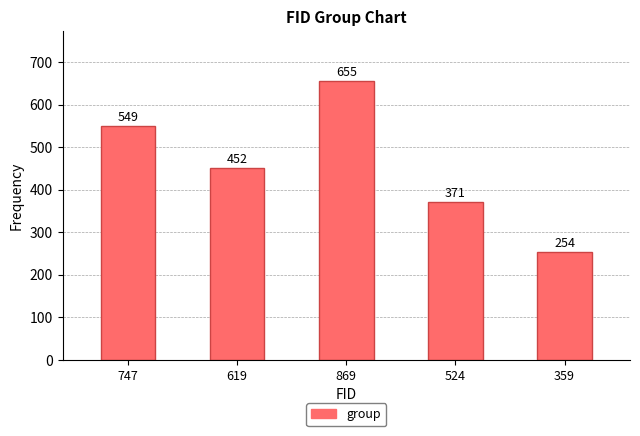

How many series are shown in this chart?

1